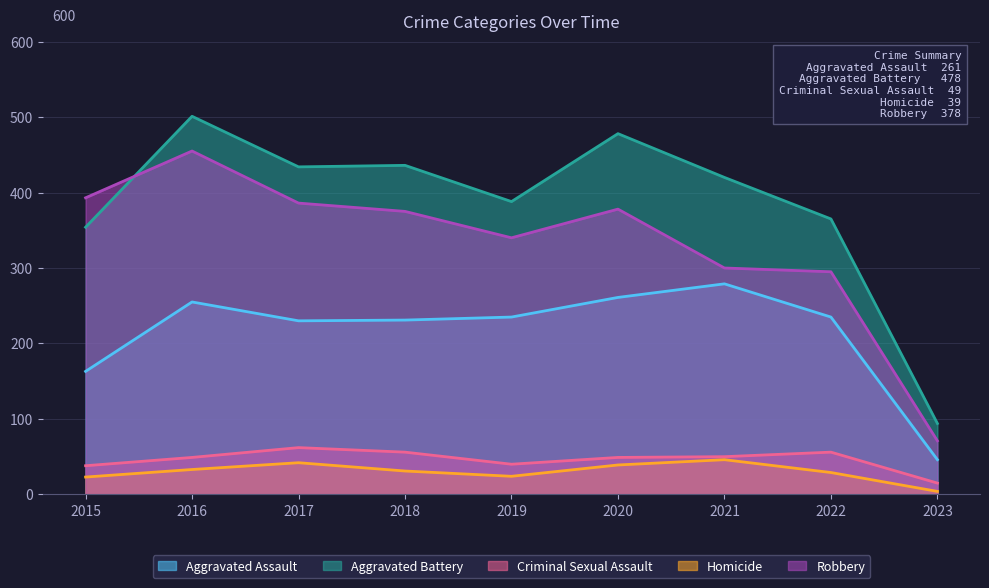

Rank the series by their maximum value, from lowest to highest.

Homicide, Criminal Sexual Assault, Aggravated Assault, Robbery, Aggravated Battery